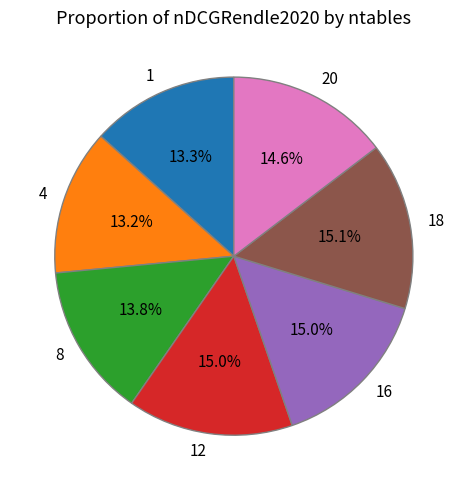

To the nearest percent, what percentage of the pie is 16?

15%